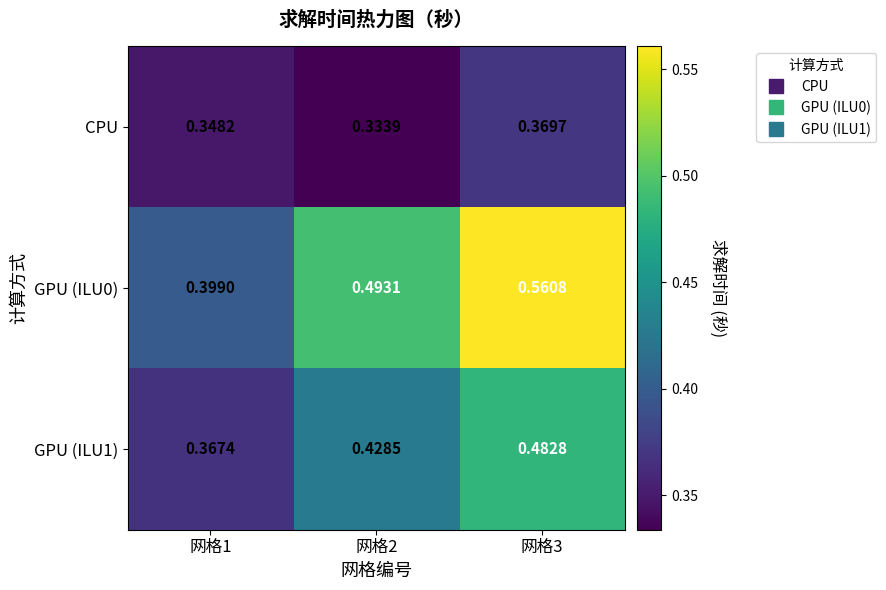

At 网格2, list the series in order from largest to smallest.

GPU (ILU0), GPU (ILU1), CPU